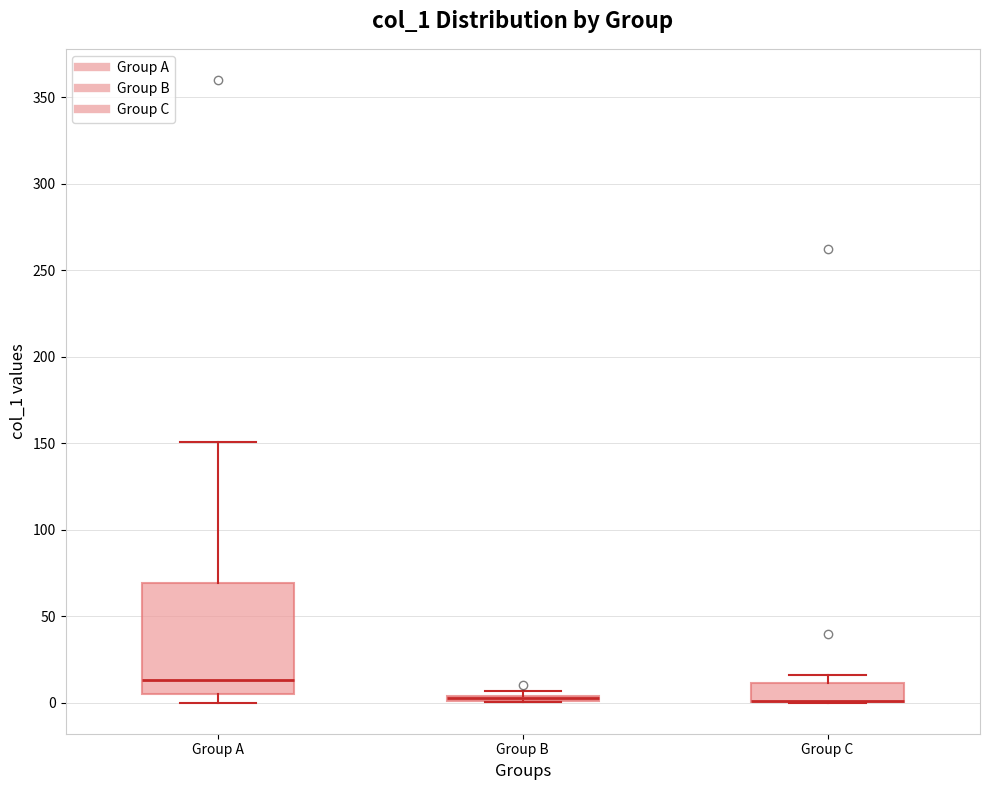

Comparing the boxes themselves (not the whiskers), which one is the tallest?

Group A